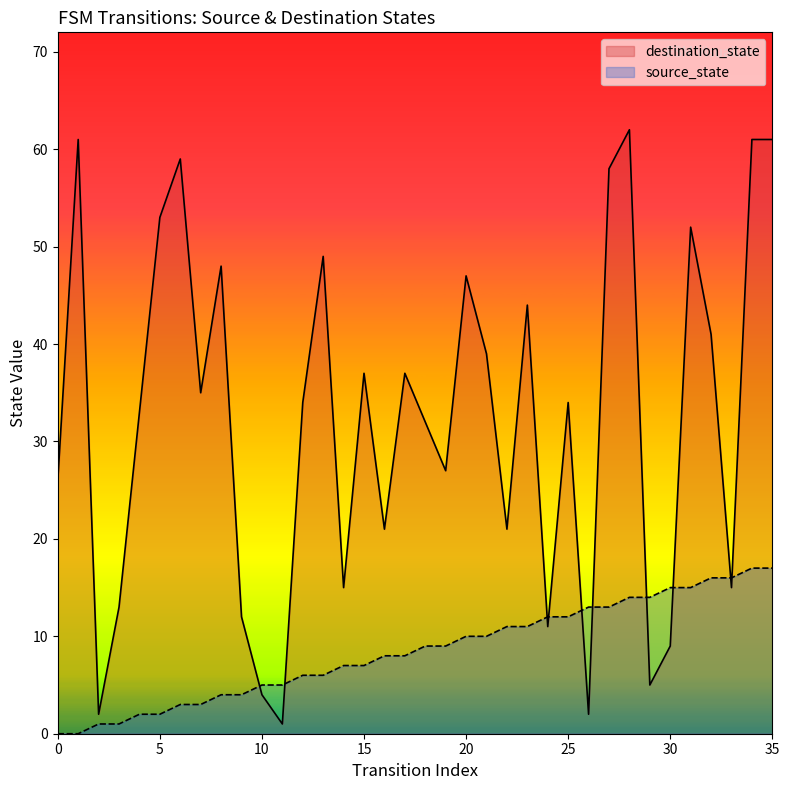

What is the maximum value for source_state?

17